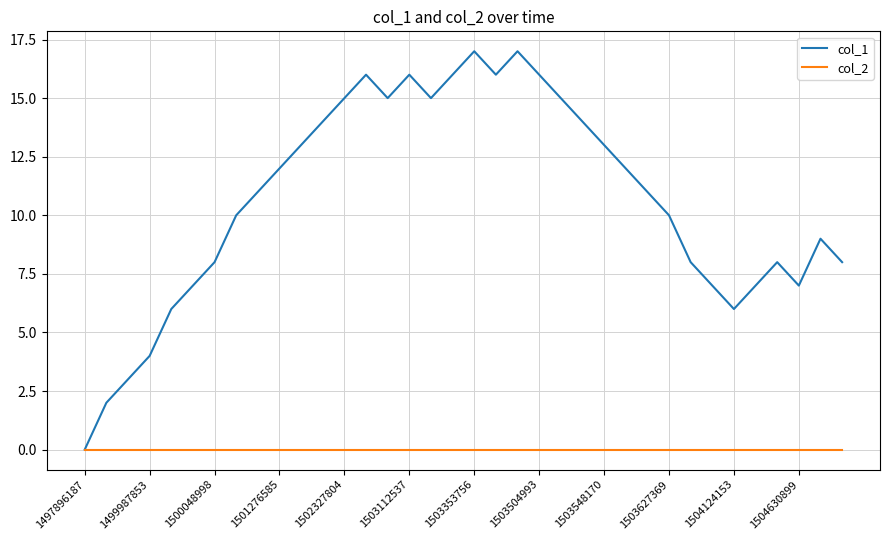

List the series in order of their peak value, highest first.

col_1, col_2